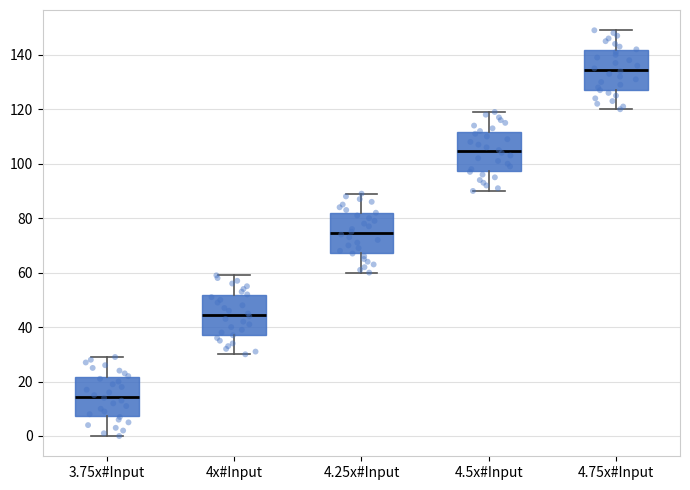

Reading left to right, read every box against the y-axis: the position of its median line, the range the box covers, and the ends of its whiskers. The values are not printed on the chart, so give them approximately, as read against the axis.

3.75x#Input: median 14, box 8 to 22, whiskers 0 to 30
4x#Input: median 44, box 38 to 52, whiskers 30 to 60
4.25x#Input: median 74, box 68 to 82, whiskers 60 to 90
4.5x#Input: median 104, box 98 to 112, whiskers 90 to 120
4.75x#Input: median 134, box 128 to 142, whiskers 120 to 150